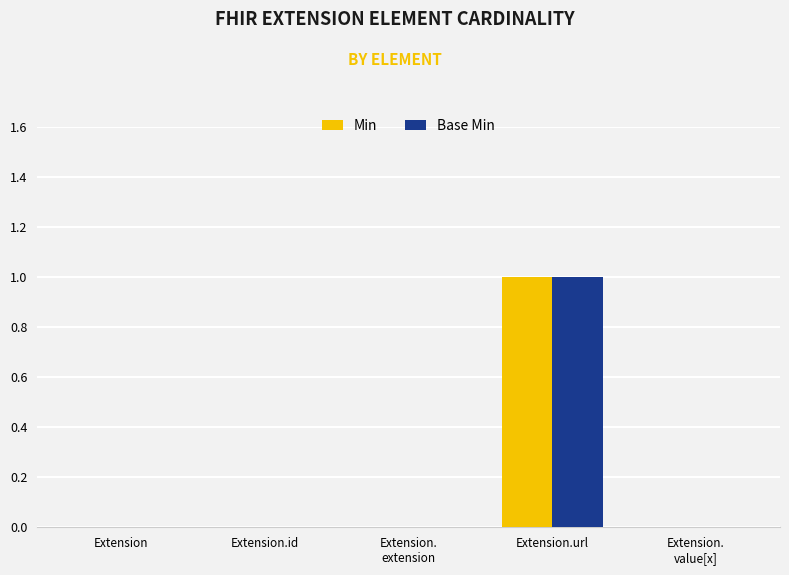

The value of Base Min at Extension.id is -1. True or false?

False